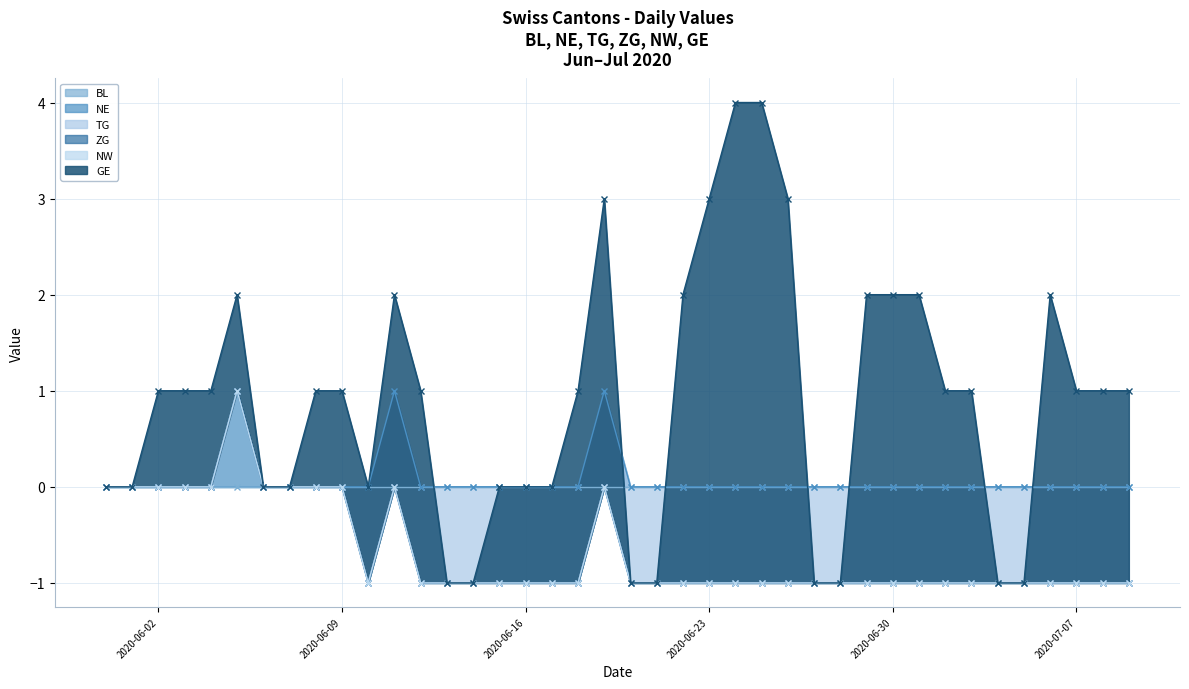

What are all the series names shown in the legend?

BL, NE, TG, ZG, NW, GE